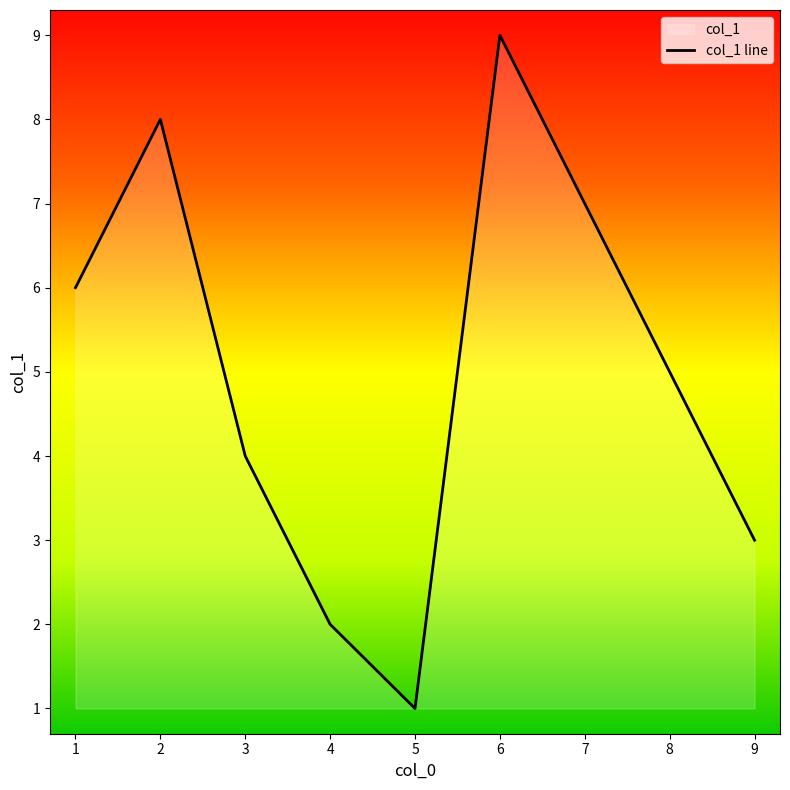

How many data points does each series have?

9